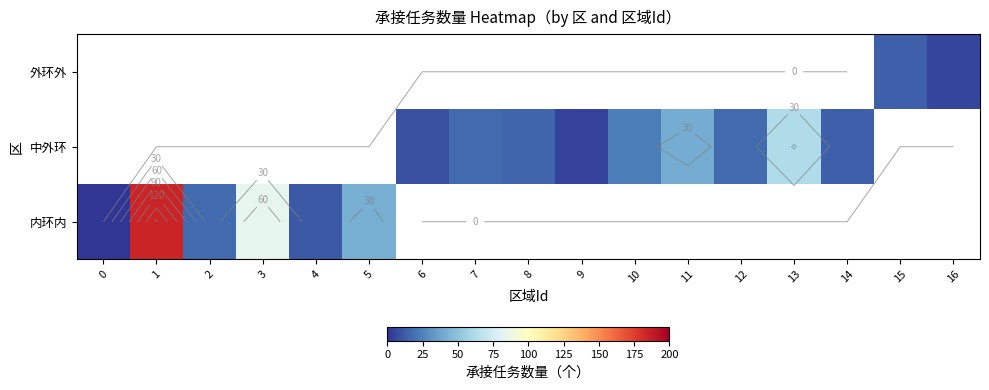

List the series in order of their overall mean, lowest first.

row_0, row_1, row_2